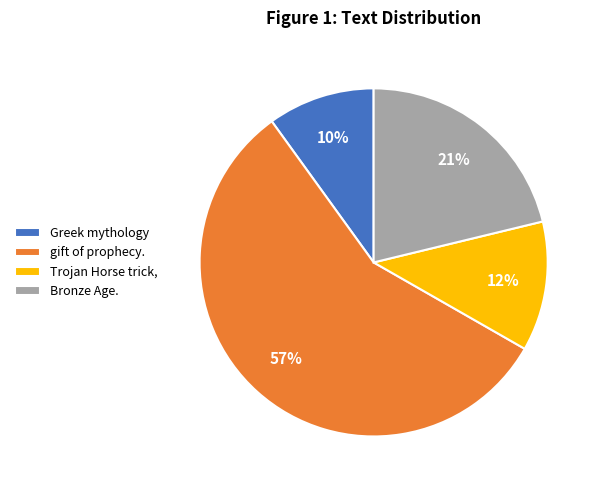

To the nearest percent, what is the difference between the largest and smallest slice percentages?

47%